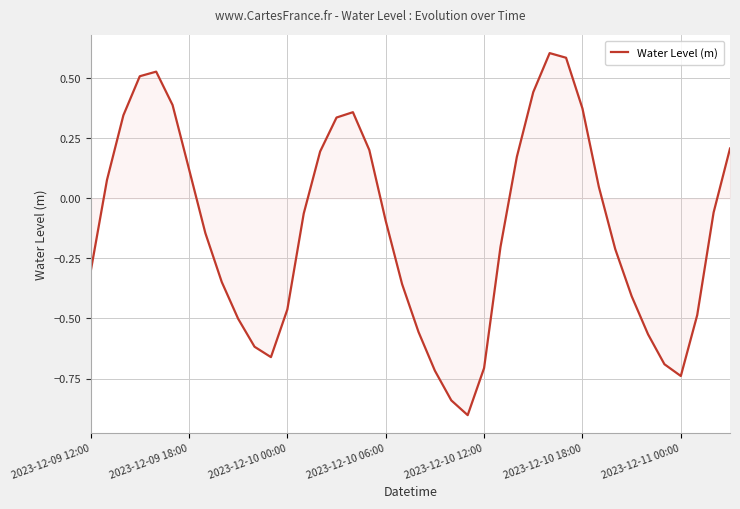

What is the greatest value displayed?

0.6